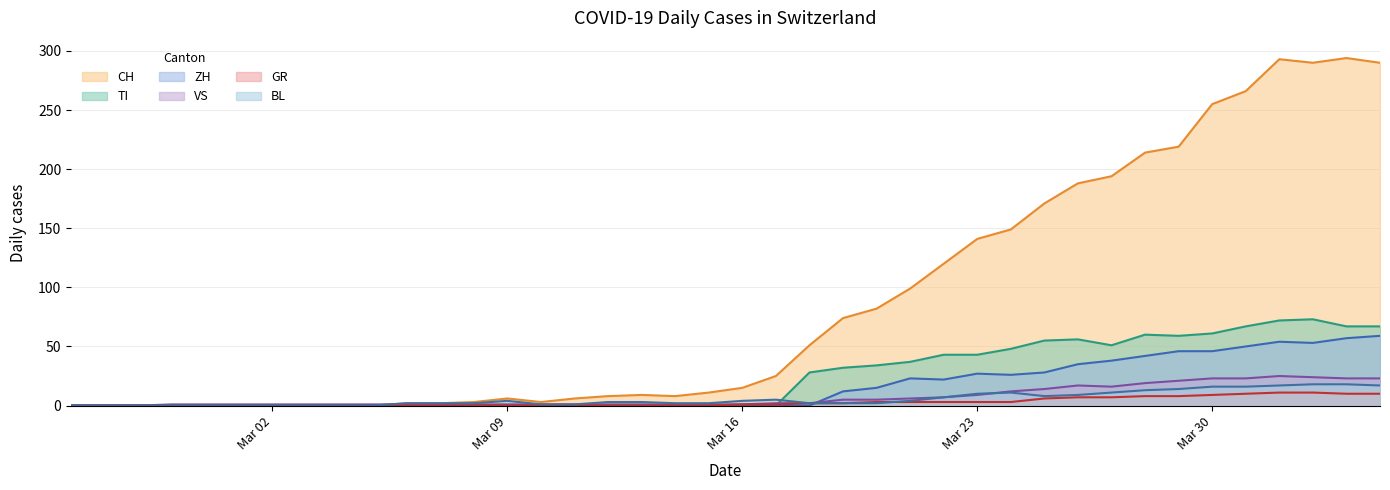

In BL, how many points are lower than both neighbors (excluding endpoints)?

1